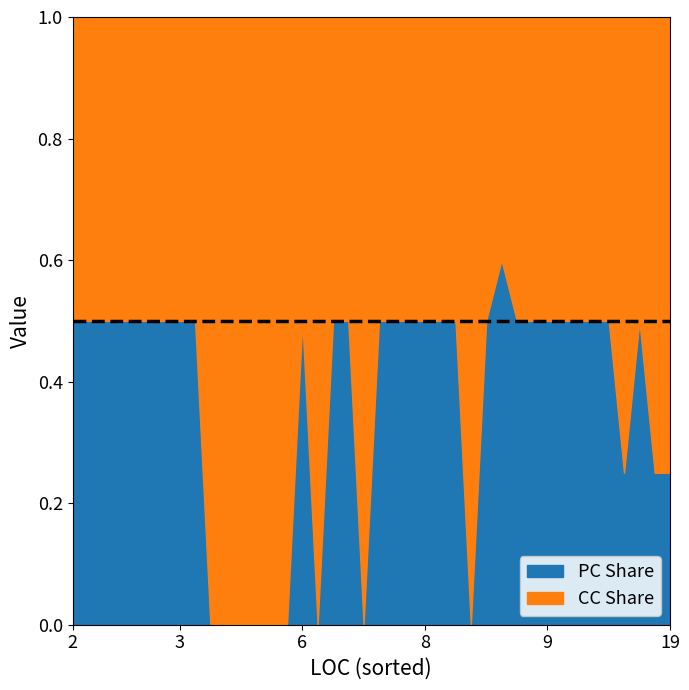

How many lines are shown in the chart?

2